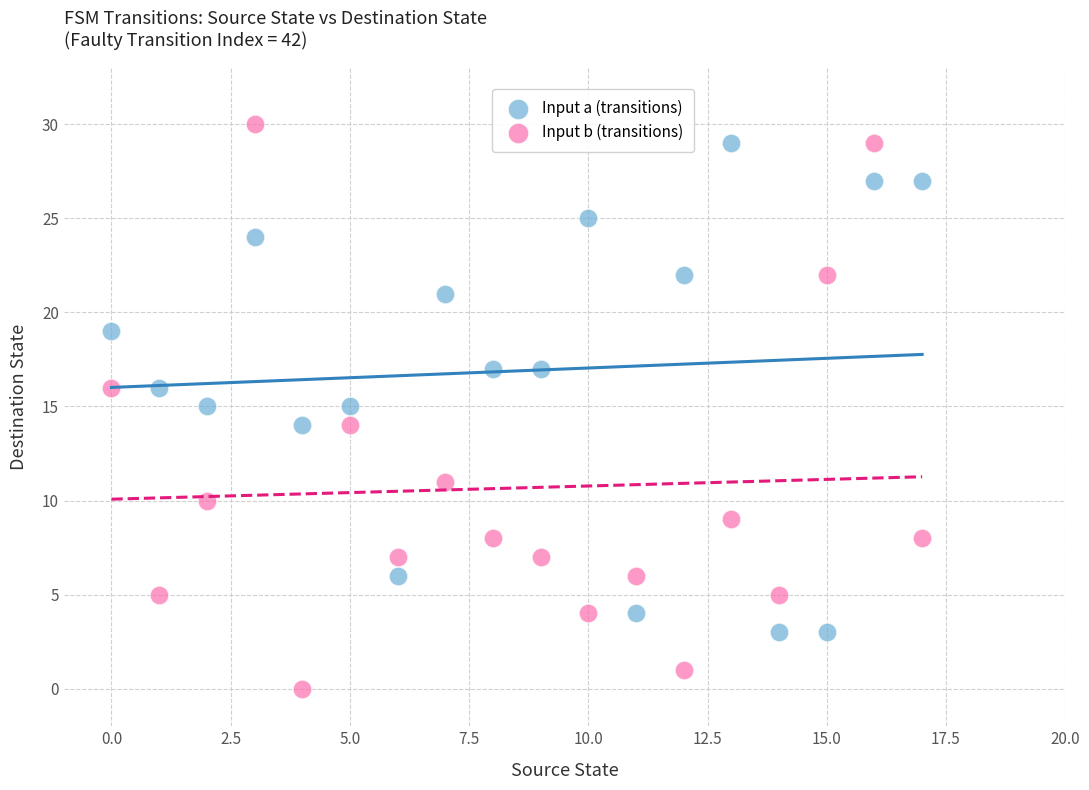

Across all data points, what is the range of Y values (max minus min)?

30